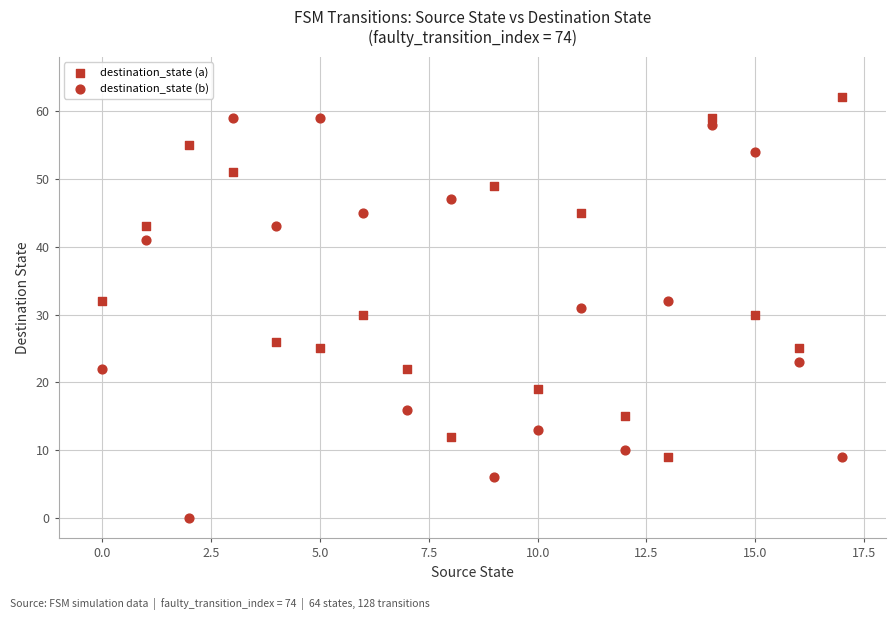

How many data points are displayed?

36